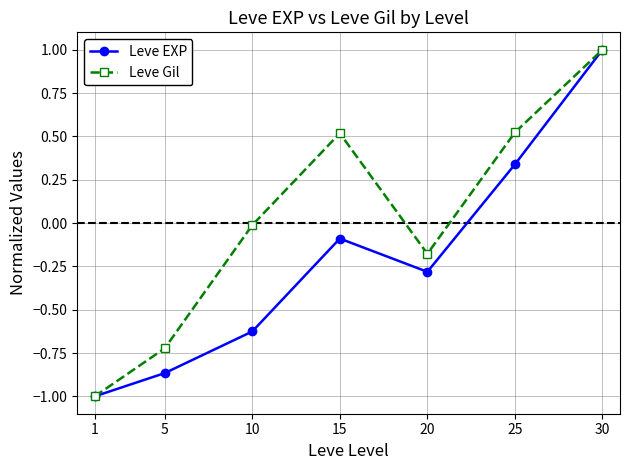

At which label does Leve Gil first exceed 0?

15